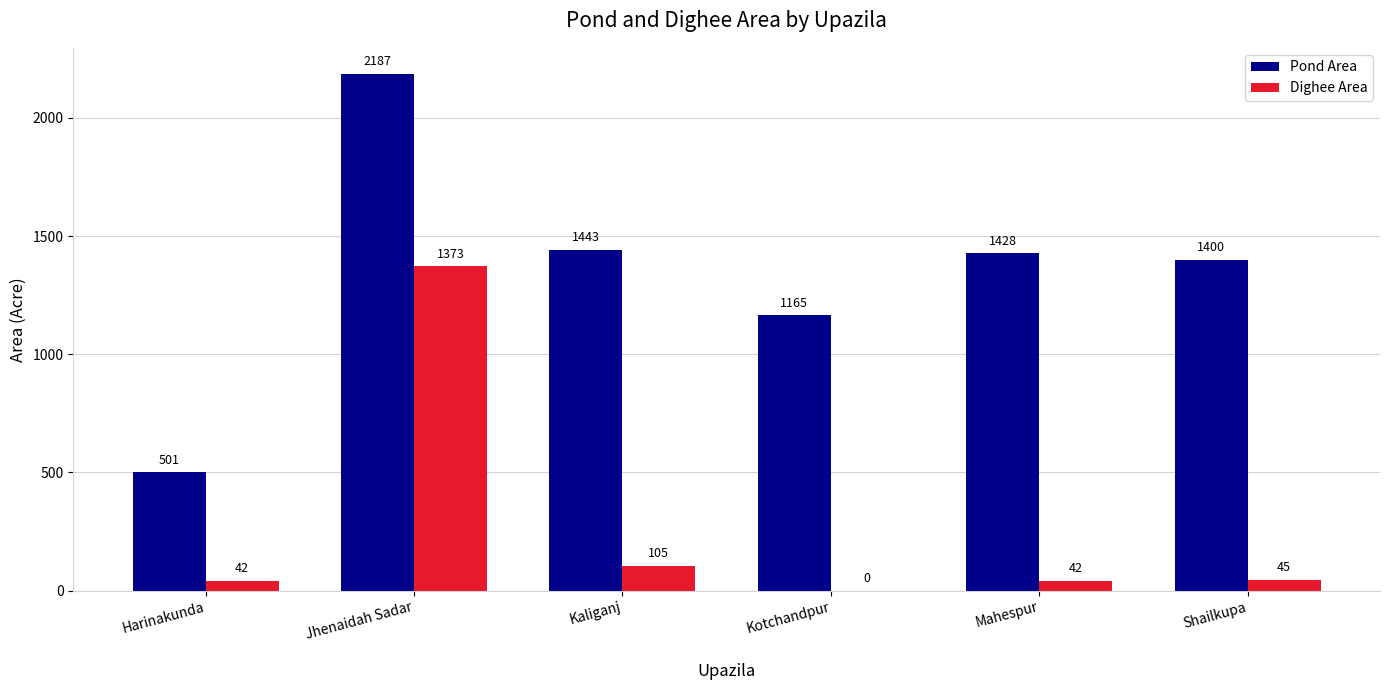

Read the Pond Area value at Kaliganj, to the nearest 10.

1440